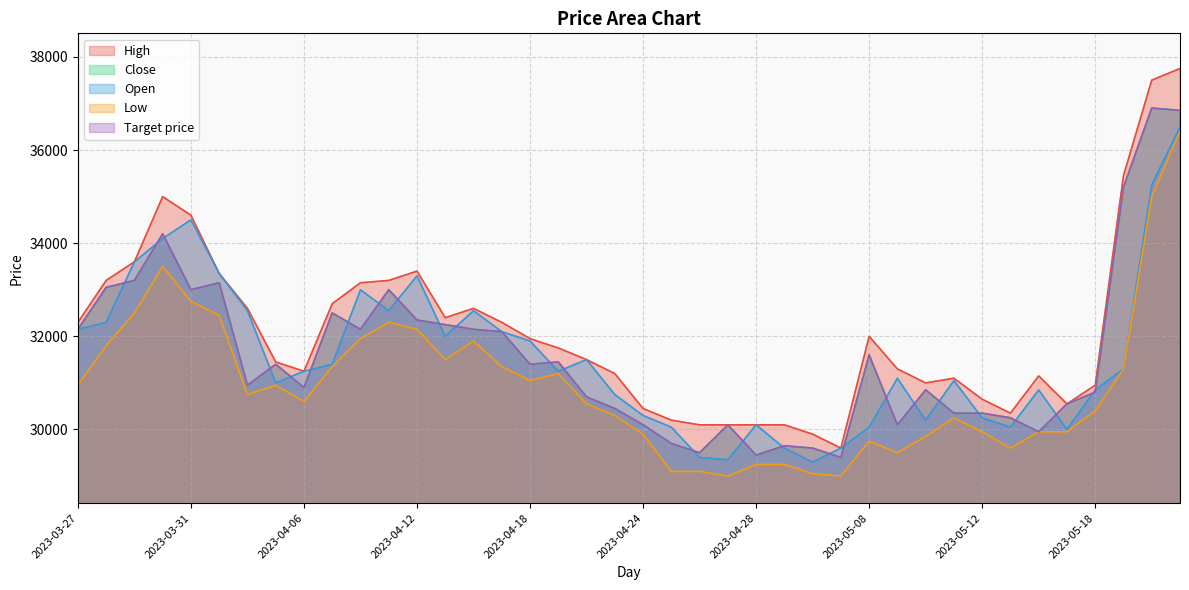

What is the greatest value displayed?

37750